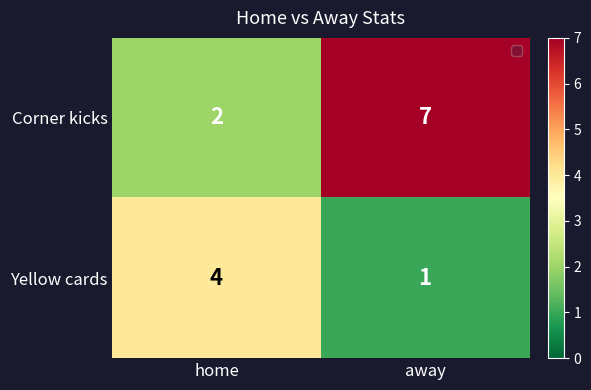

How many series are shown in this chart?

2